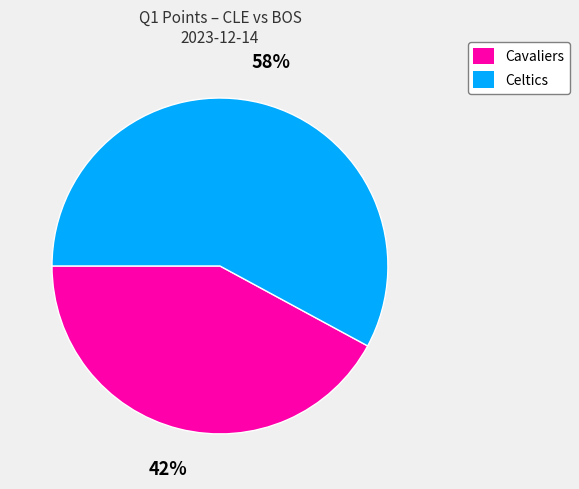

True or false: Cavaliers accounts for 57% of the total.

False